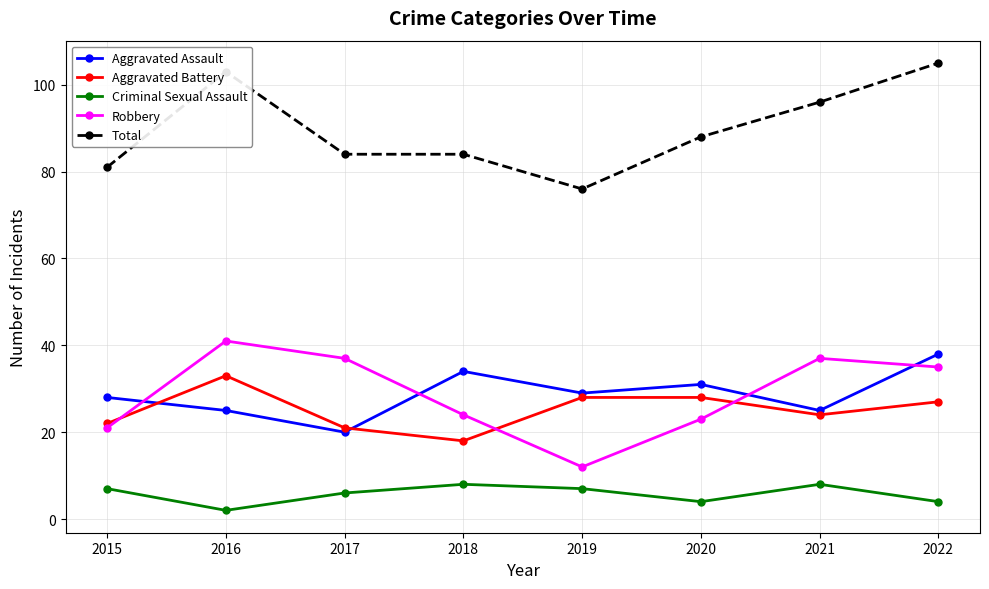

What is the value of the Total point at the 5th from the left?

76